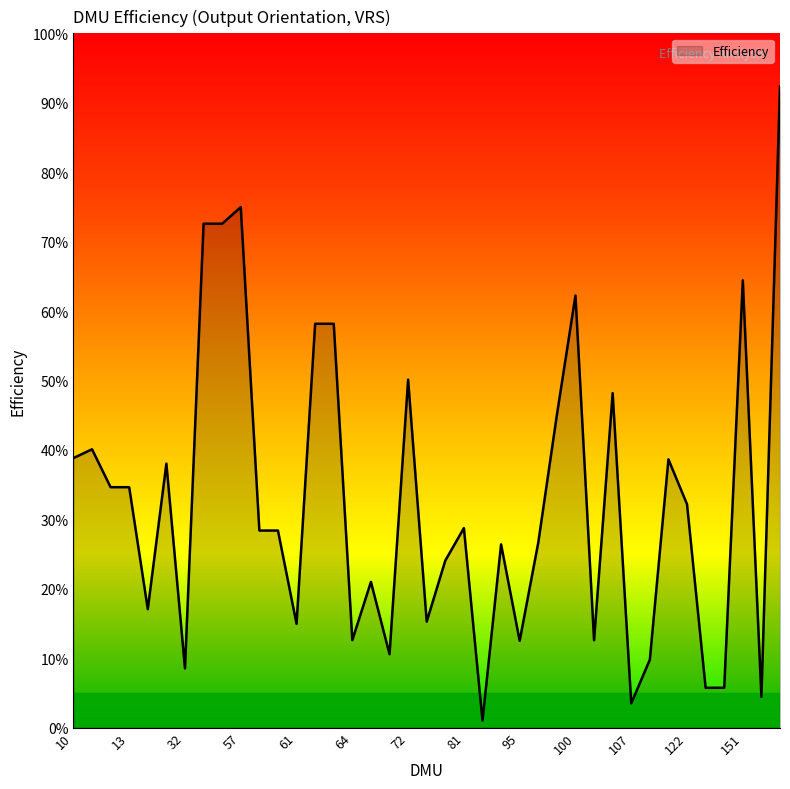

Does the chart have visible grid lines?

No